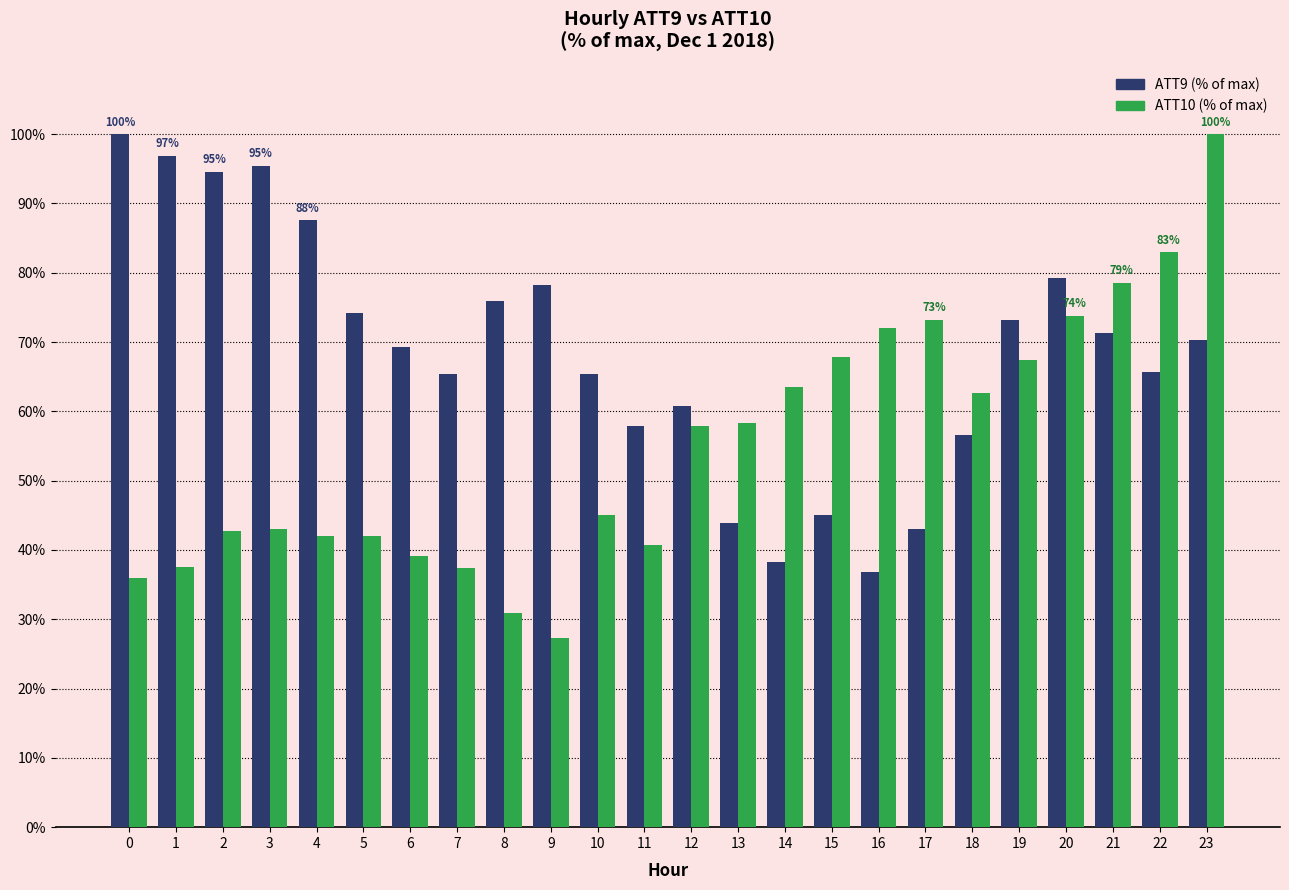

Which category has the lowest value across all series?

9